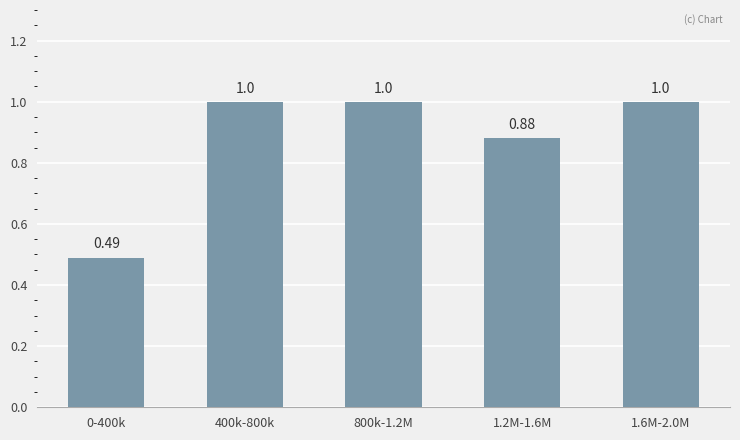

The value at 1.6M-2.0M is 1.0. True or false?

True